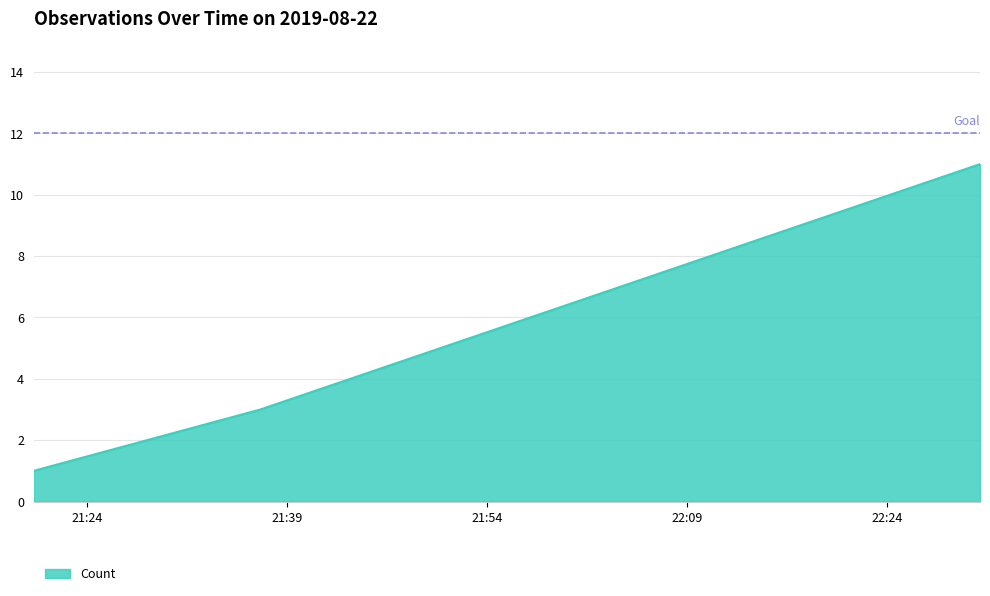

What is the difference between the maximum and minimum values?

10